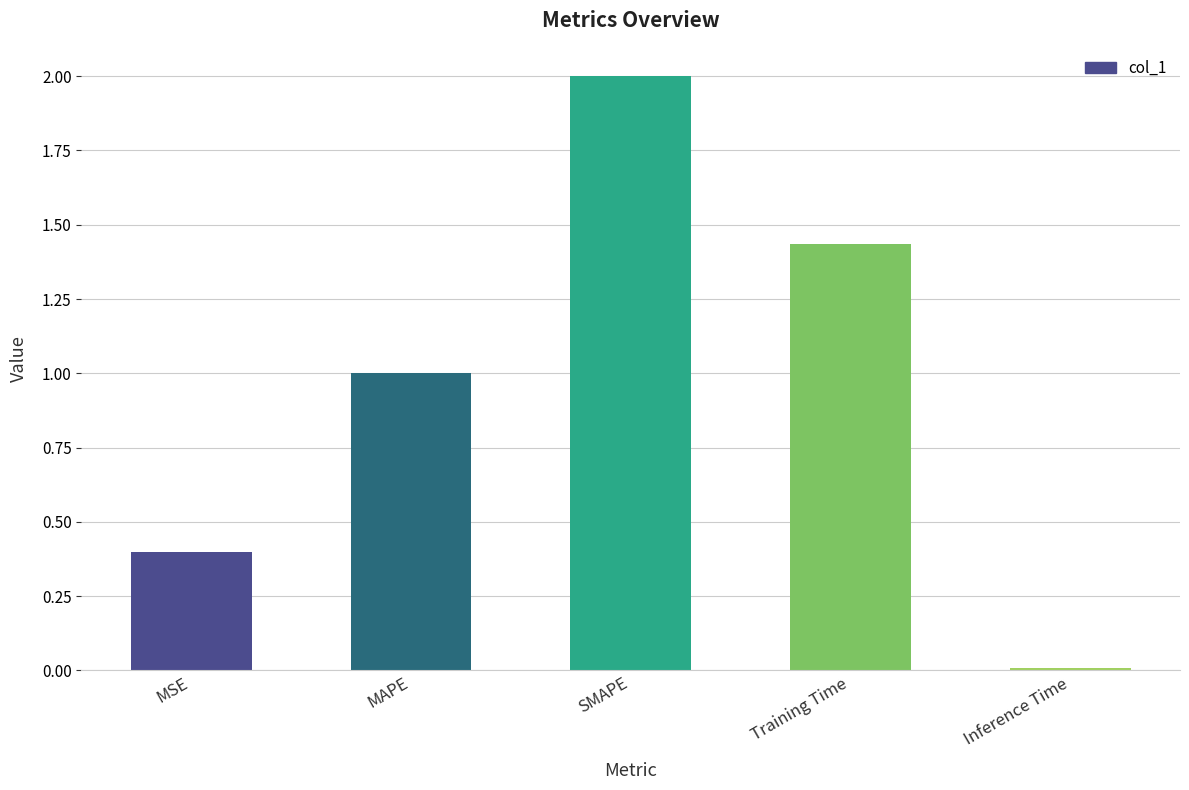

The value at SMAPE is 2.0. True or false?

True